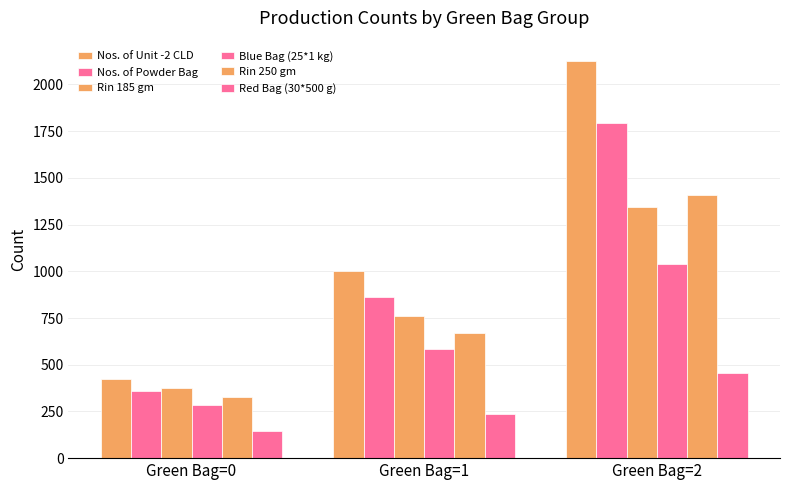

What is the approximate value of Red Bag (30*500 g) at Green Bag=0, to the nearest 50?

150